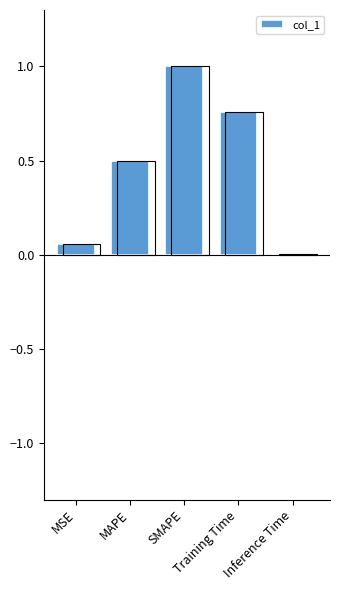

Between Inference Time and Training Time, which is larger?

Training Time